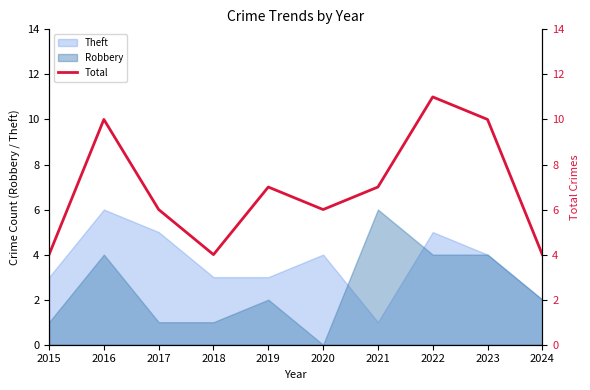

Does the chart display data point markers on the line(s)?

No